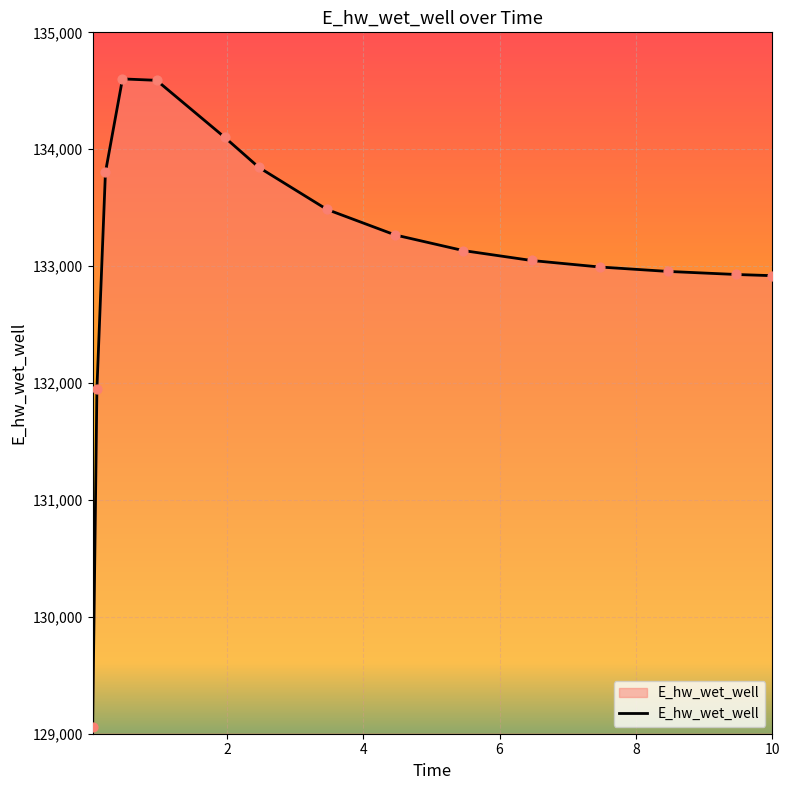

What is the maximum value shown in the chart?

134601.6